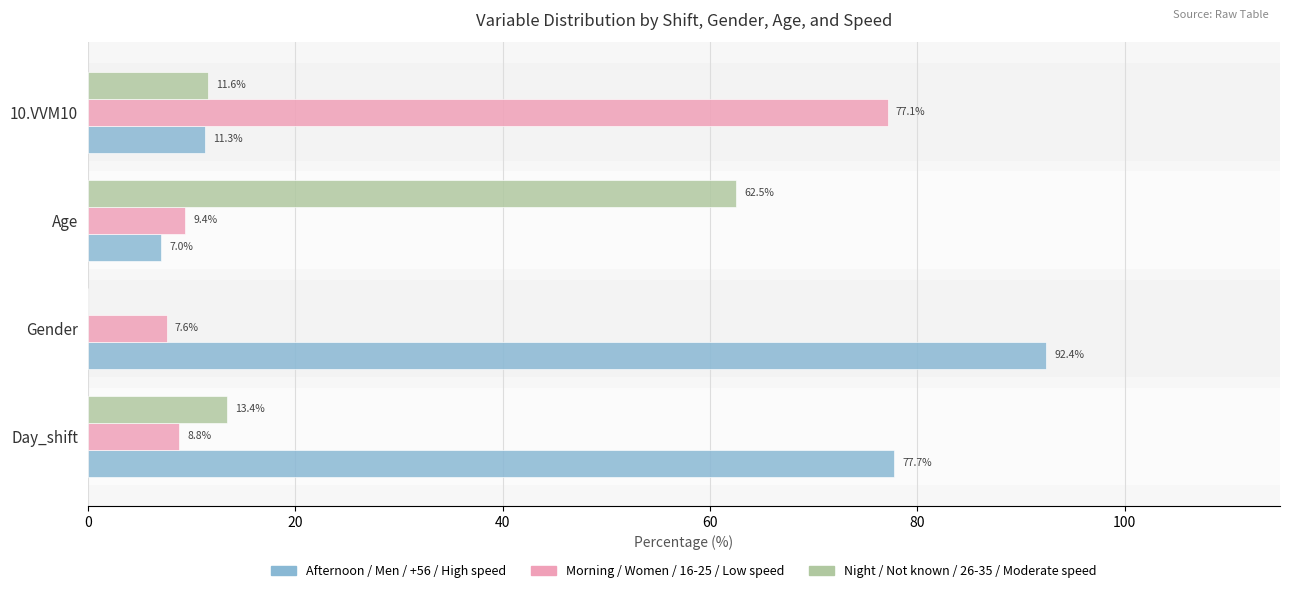

Which series changed the most between Day_shift and 10.VVM10?

Morning / Women / 16-25 / Low speed